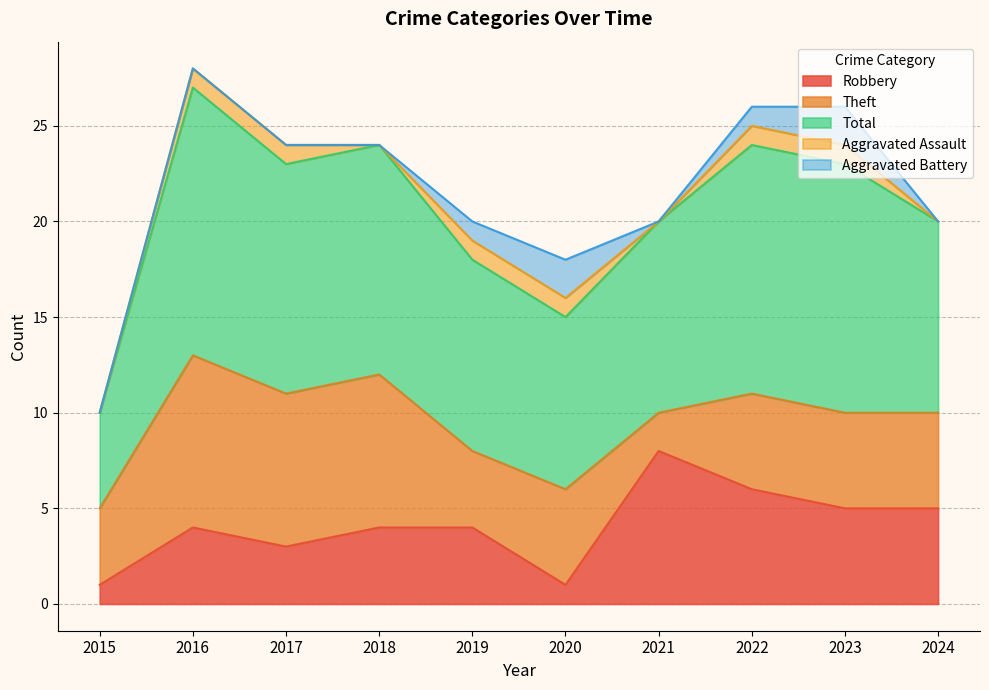

At which label does Robbery reach its peak?

2021